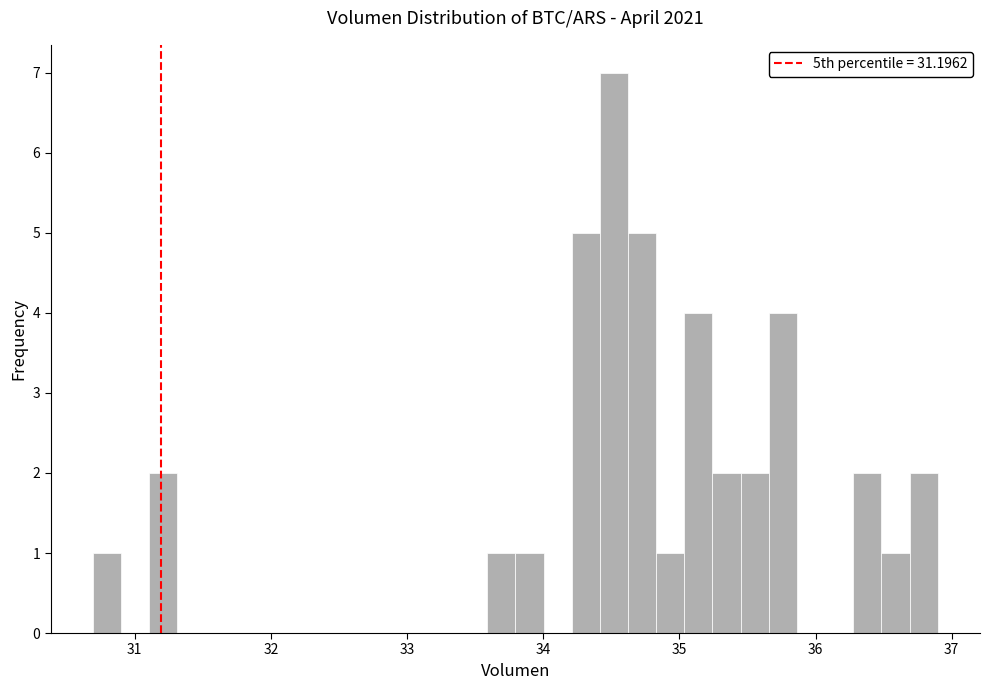

Read against the x-axis, roughly where is the centre of the tallest bar?

34.5